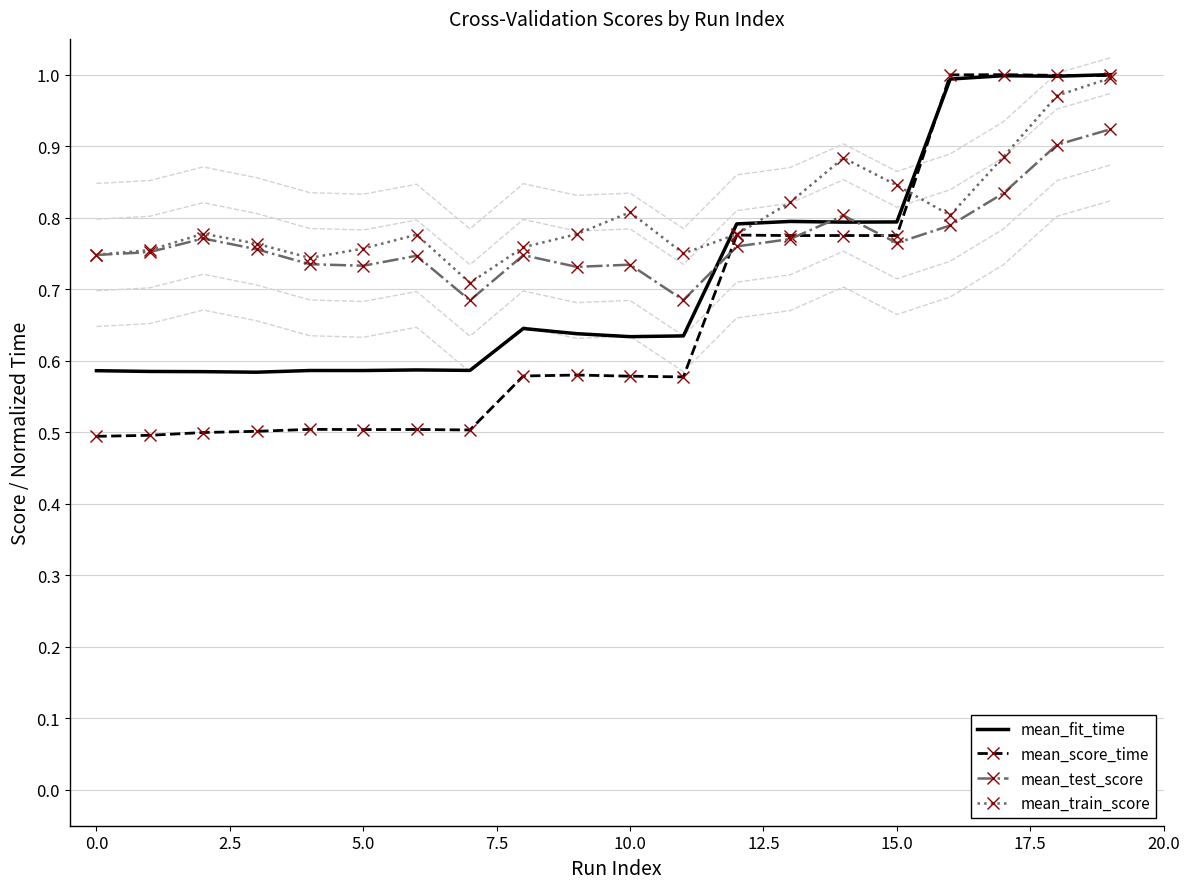

At which category is the sum across all series the highest?

19